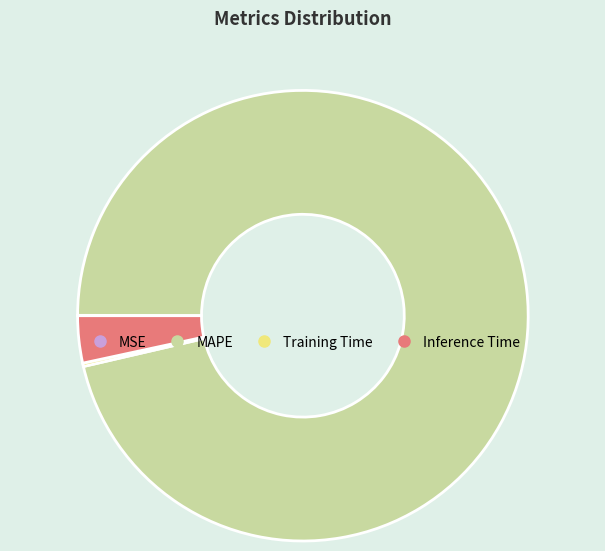

Which slice is the largest?

MAPE